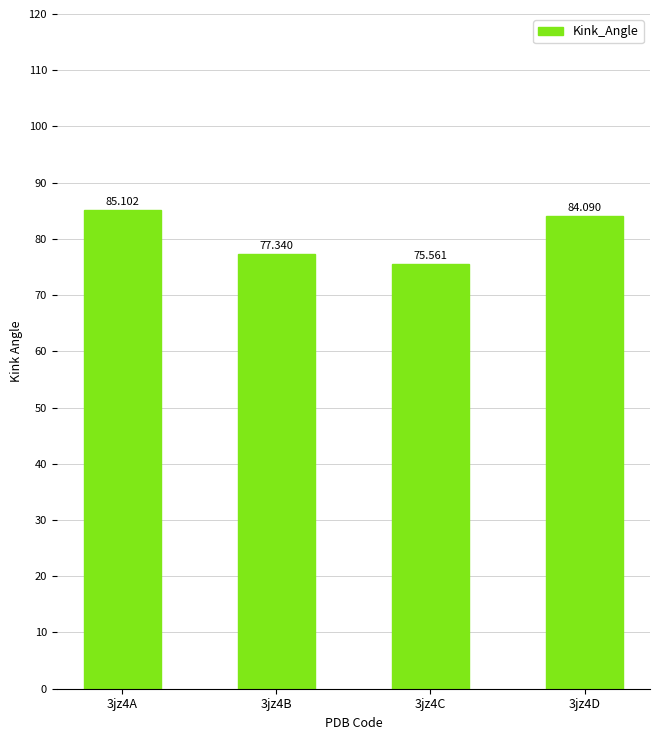

At which label does the data first exceed 84?

3jz4A